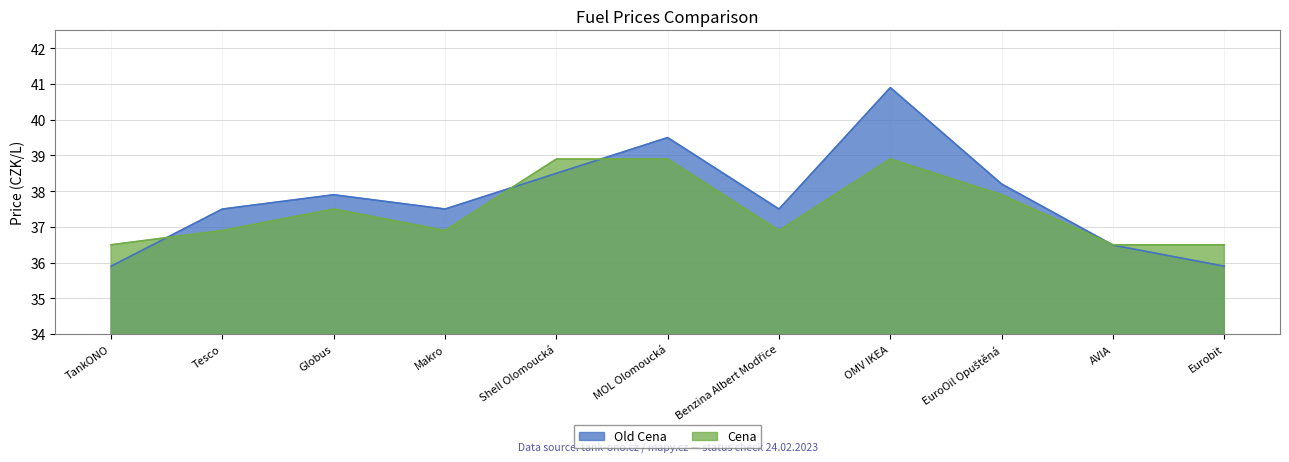

What is the difference between the maximum and minimum values in the Old Cena series?

5.0